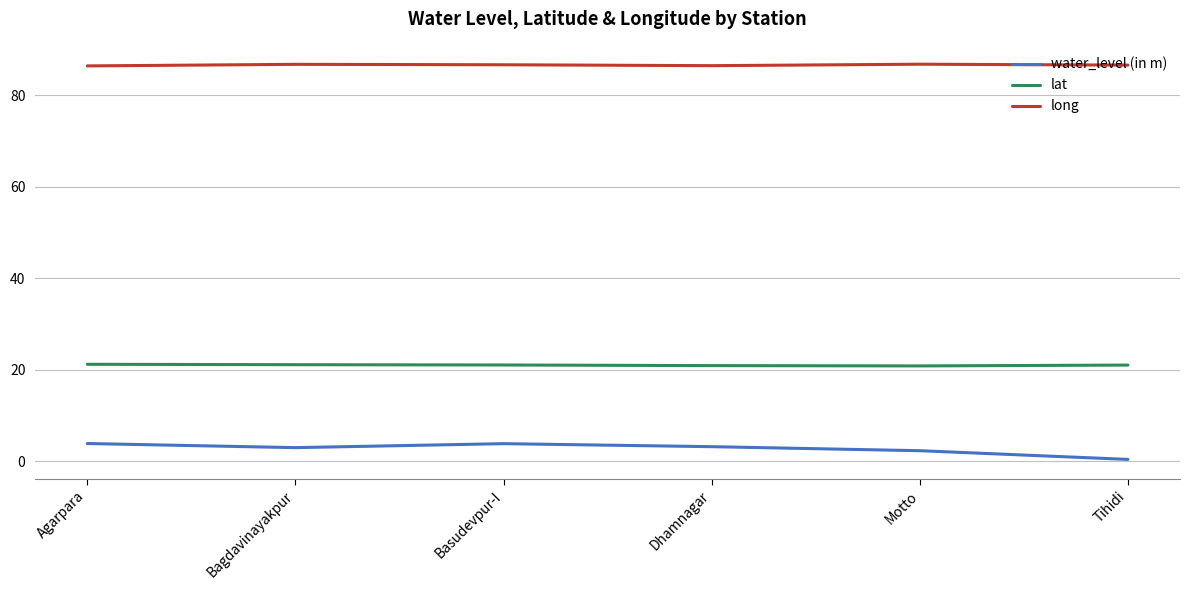

True or false: water_level (in m) and lat intersect in this chart.

False